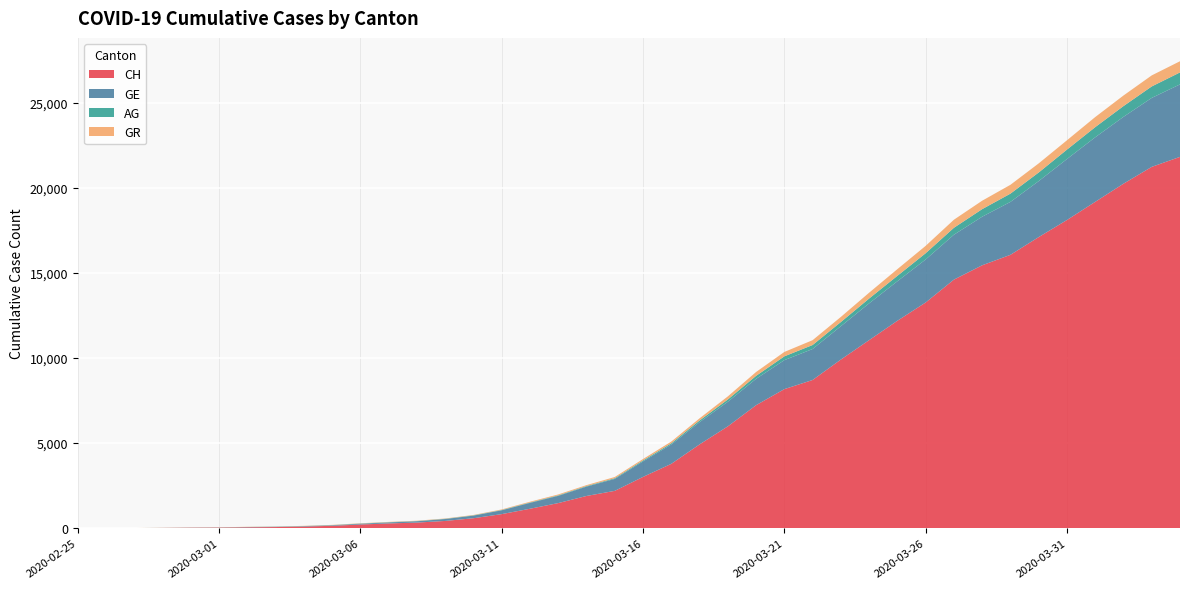

Reading left to right, what are all the values shown in this chart?

CH: 2020-02-25=0	2020-02-26=5	2020-02-27=9	2020-02-28=19	2020-02-29=31	2020-03-01=38	2020-03-02=56	2020-03-03=70	2020-03-04=99	2020-03-05=144	2020-03-06=220	2020-03-07=283	2020-03-08=332	2020-03-09=429	2020-03-10=588	2020-03-11=830	2020-03-12=1145	2020-03-13=1478	2020-03-14=1896	2020-03-15=2196	2020-03-16=3016	2020-03-17=3783	2020-03-18=4925	2020-03-19=5984	2020-03-20=7228	2020-03-21=8172	2020-03-22=8709	2020-03-23=9909	2020-03-24=11050	2020-03-25=12188	2020-03-26=13261	2020-03-27=14605	2020-03-28=15447	2020-03-29=16062	2020-03-30=17103	2020-03-31=18107	2020-04-01=19174	2020-04-02=20240	2020-04-03=21229	2020-04-04=21816
GE: 2020-02-25=0	2020-02-26=1	2020-02-27=1	2020-02-28=4	2020-02-29=8	2020-03-01=9	2020-03-02=13	2020-03-03=15	2020-03-04=20	2020-03-05=29	2020-03-06=44	2020-03-07=59	2020-03-08=79	2020-03-09=112	2020-03-10=153	2020-03-11=224	2020-03-12=343	2020-03-13=425	2020-03-14=549	2020-03-15=701	2020-03-16=911	2020-03-17=1139	2020-03-18=1307	2020-03-19=1445	2020-03-20=1549	2020-03-21=1703	2020-03-22=1820	2020-03-23=1960	2020-03-24=2161	2020-03-25=2322	2020-03-26=2527	2020-03-27=2638	2020-03-28=2855	2020-03-29=3109	2020-03-30=3289	2020-03-31=3582	2020-04-01=3793	2020-04-02=3928	2020-04-03=4052	2020-04-04=4259
AG: 2020-02-25=0	2020-02-26=1	2020-02-27=1	2020-02-28=1	2020-02-29=3	2020-03-01=4	2020-03-02=7	2020-03-03=7	2020-03-04=10	2020-03-05=11	2020-03-06=12	2020-03-07=14	2020-03-08=14	2020-03-09=15	2020-03-10=18	2020-03-11=20	2020-03-12=27	2020-03-13=30	2020-03-14=33	2020-03-15=43	2020-03-16=56	2020-03-17=69	2020-03-18=96	2020-03-19=134	2020-03-20=175	2020-03-21=223	2020-03-22=235	2020-03-23=245	2020-03-24=283	2020-03-25=318	2020-03-26=367	2020-03-27=407	2020-03-28=444	2020-03-29=485	2020-03-30=506	2020-03-31=554	2020-04-01=596	2020-04-02=631	2020-04-03=673	2020-04-04=702
GR: 2020-02-25=0	2020-02-26=2	2020-02-27=2	2020-02-28=6	2020-02-29=6	2020-03-01=6	2020-03-02=9	2020-03-03=9	2020-03-04=12	2020-03-05=14	2020-03-06=16	2020-03-07=17	2020-03-08=18	2020-03-09=18	2020-03-10=22	2020-03-11=31	2020-03-12=43	2020-03-13=53	2020-03-14=56	2020-03-15=71	2020-03-16=84	2020-03-17=101	2020-03-18=128	2020-03-19=182	2020-03-20=226	2020-03-21=258	2020-03-22=284	2020-03-23=300	2020-03-24=343	2020-03-25=393	2020-03-26=433	2020-03-27=474	2020-03-28=495	2020-03-29=519	2020-03-30=535	2020-03-31=547	2020-04-01=592	2020-04-02=622	2020-04-03=649	2020-04-04=657